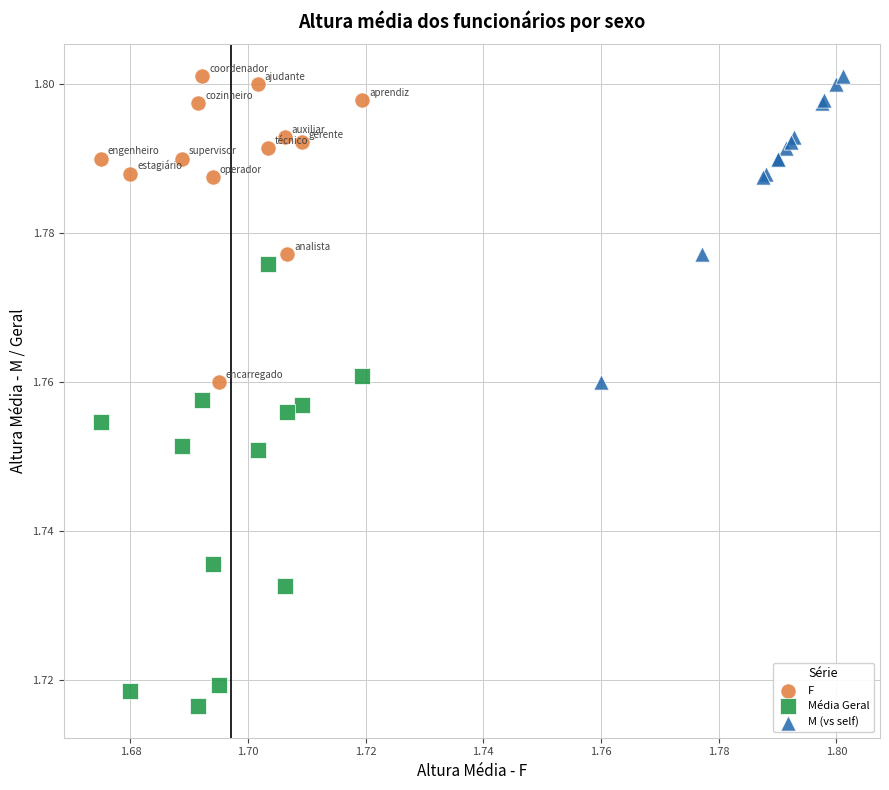

Which series has the widest spread of Y values?

Média Geral